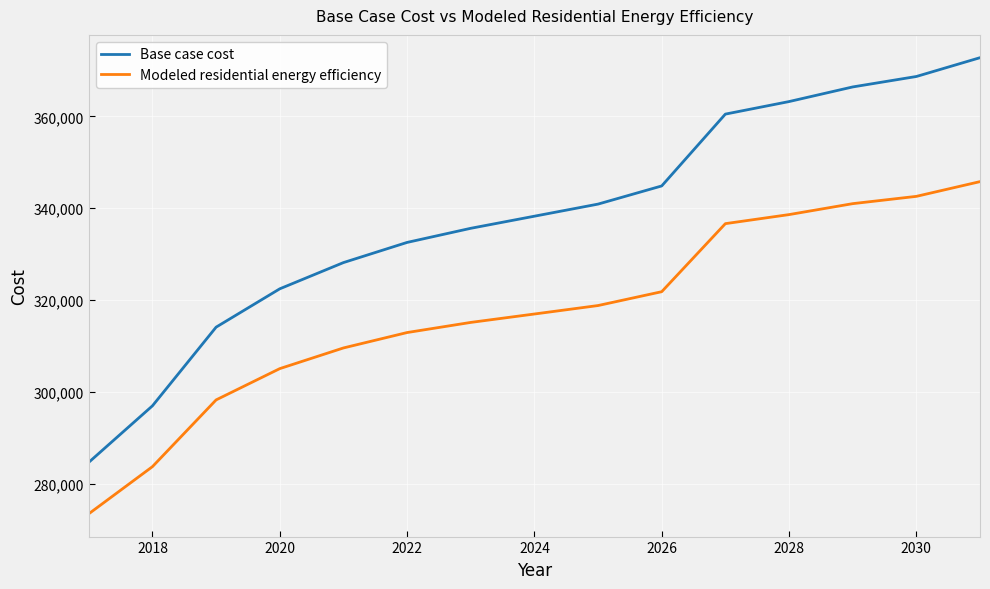

What is the smallest value displayed?

273447.1